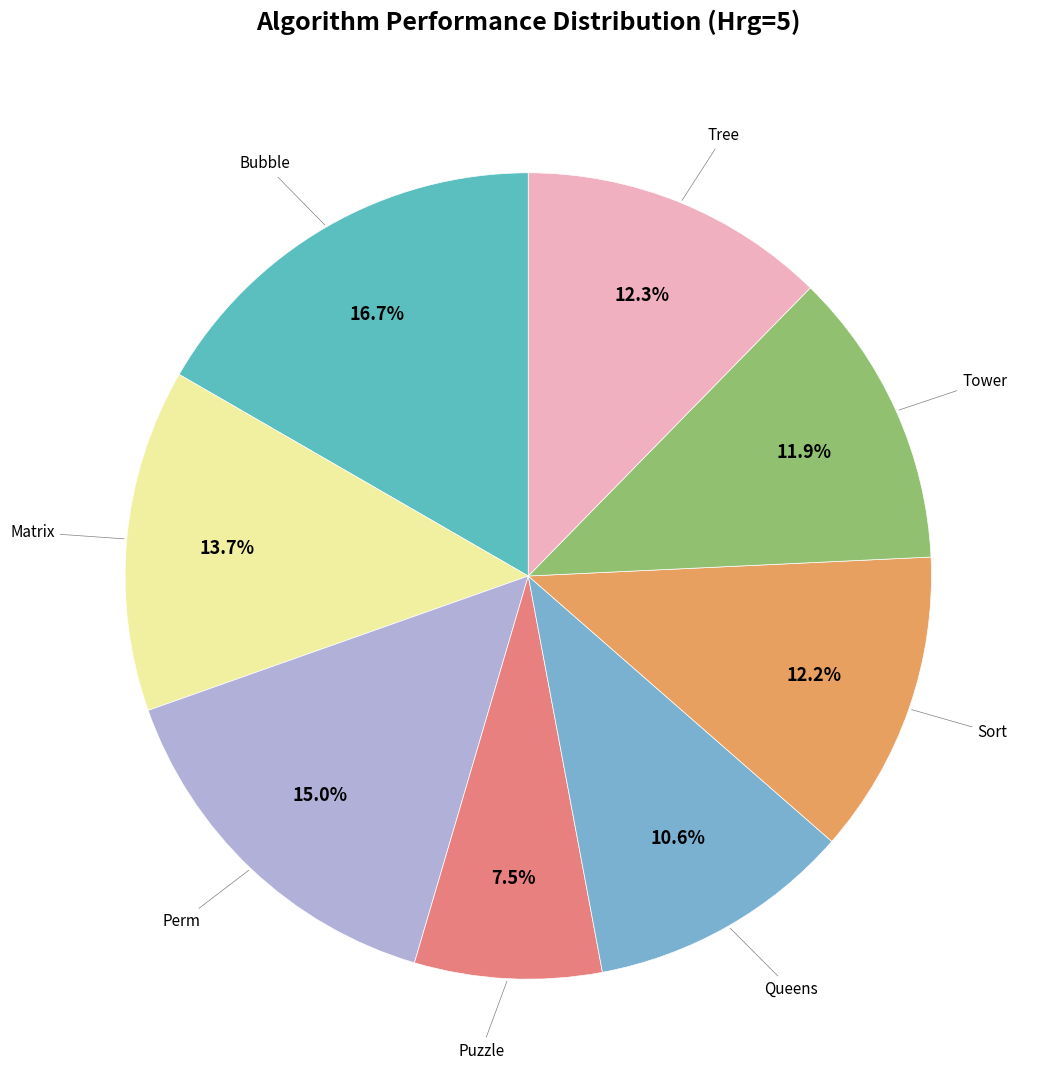

How many segments does this pie chart have?

8